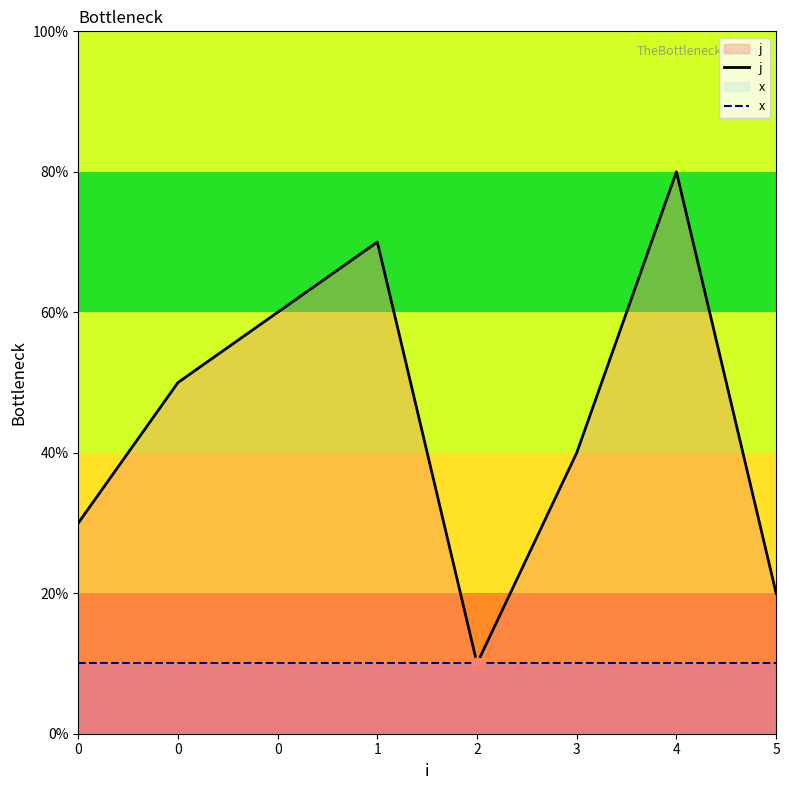

What is the difference between the highest and lowest values at 0?

2